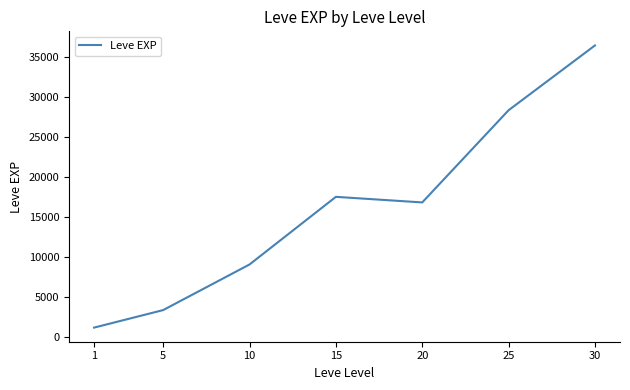

How many values are below 16865?

3